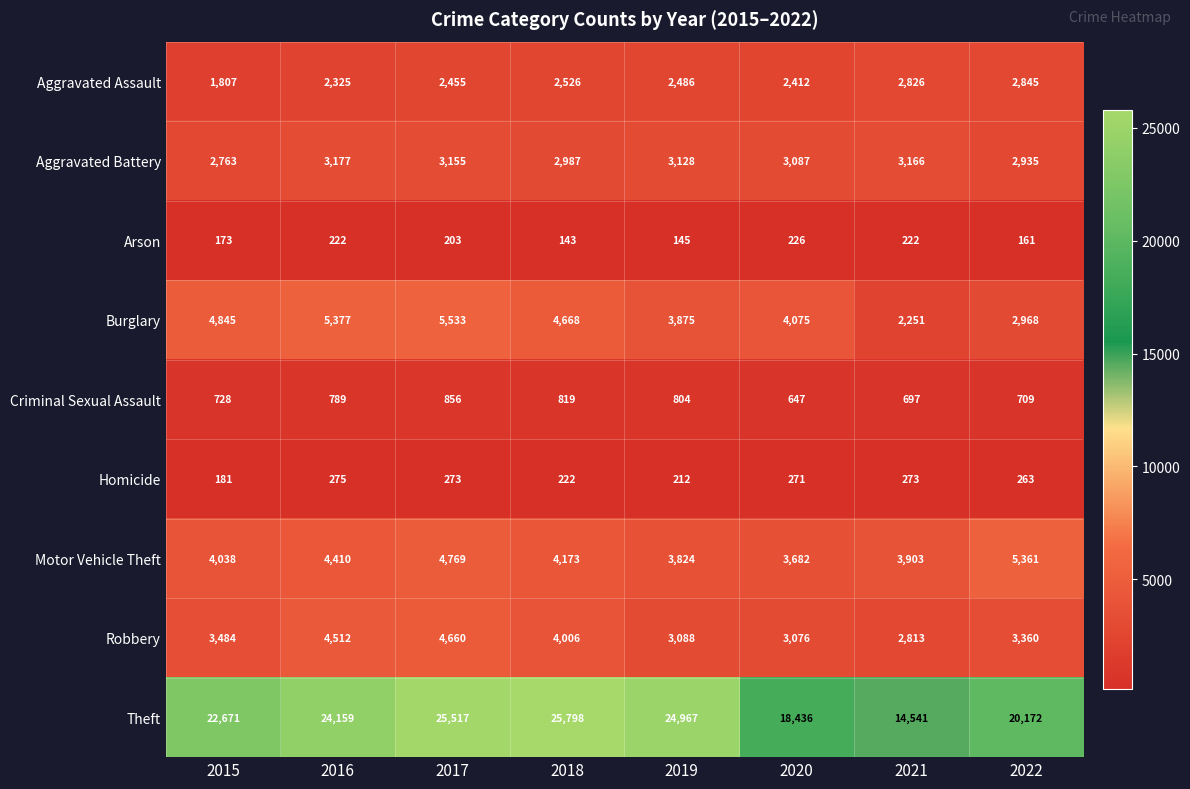

The value of Aggravated Battery at 2017 is 4458. True or false?

False